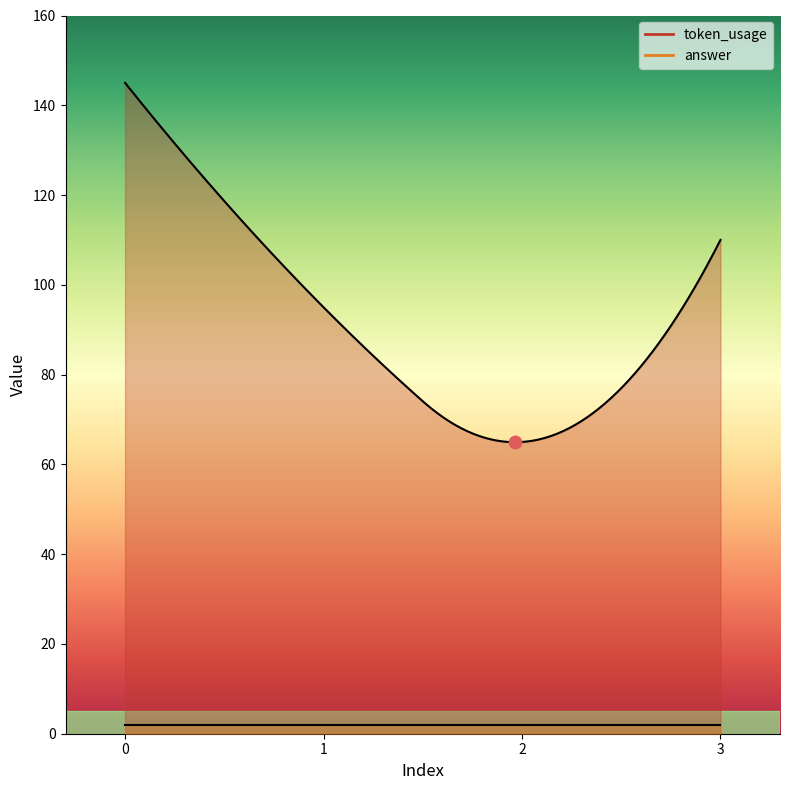

Which series has the largest total across all categories?

token_usage